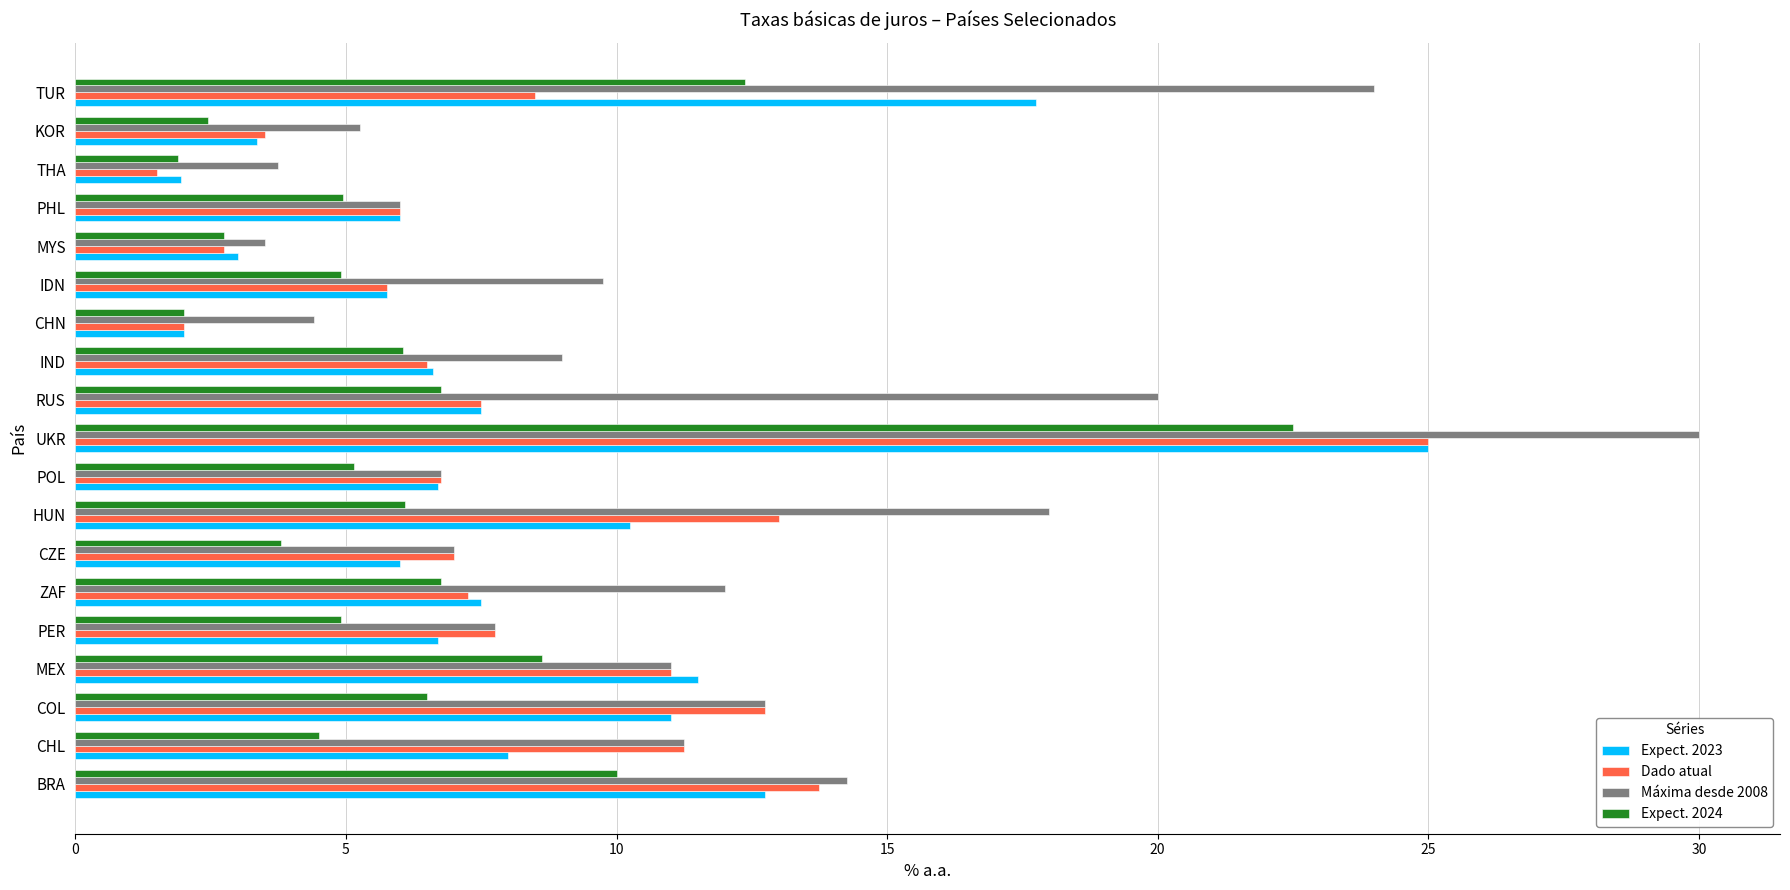

Is it true that Máxima desde 2008 equals 6.8 at POL?

True